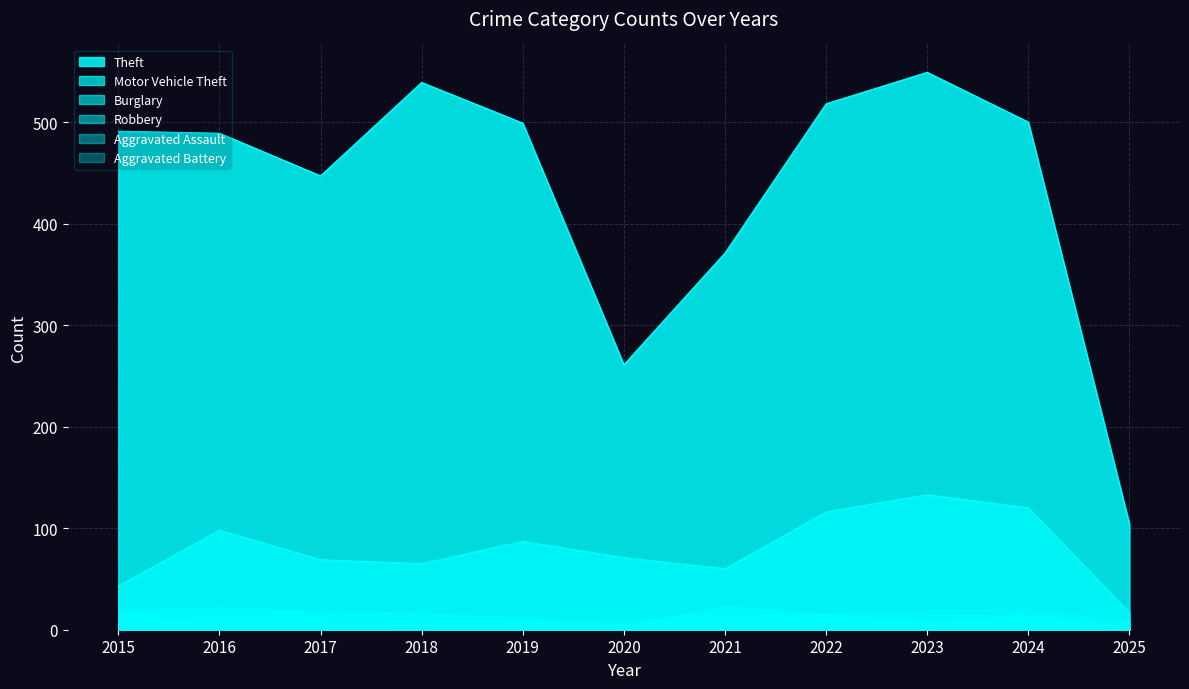

Which series changed the most between 2023 and 2025?

Theft